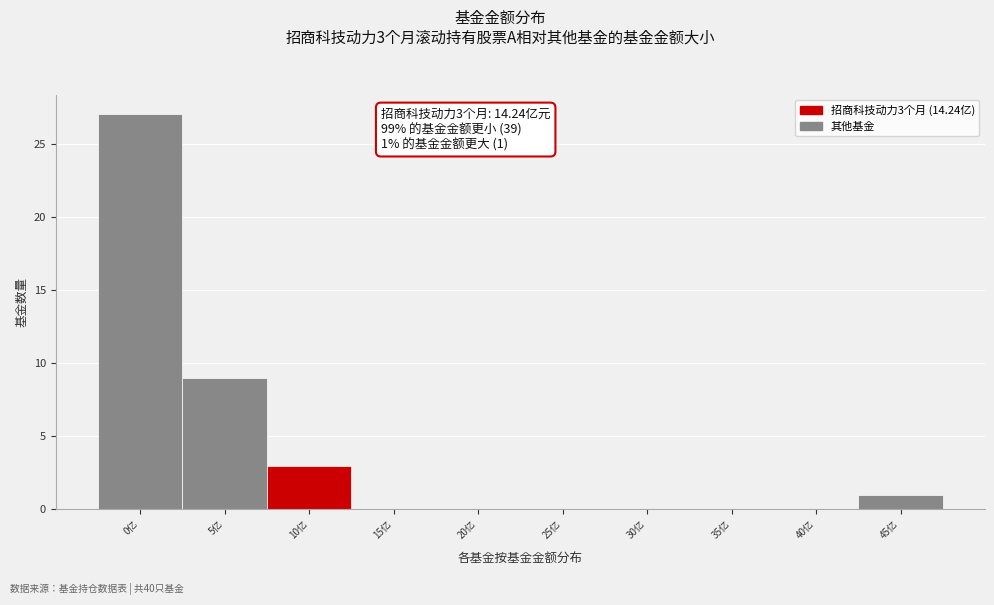

Reading left to right, what are all the values shown in this chart?

0亿=27	5亿=9	10亿=3	15亿=0	20亿=0	25亿=0	30亿=0	35亿=0	40亿=0	45亿=1